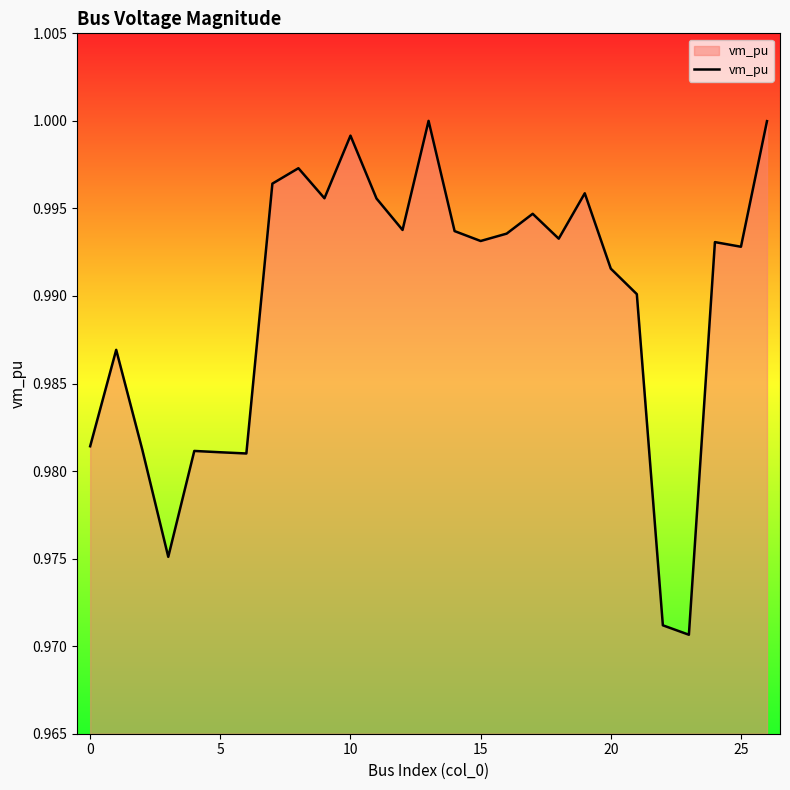

What is the minimum value shown in the chart?

1.0